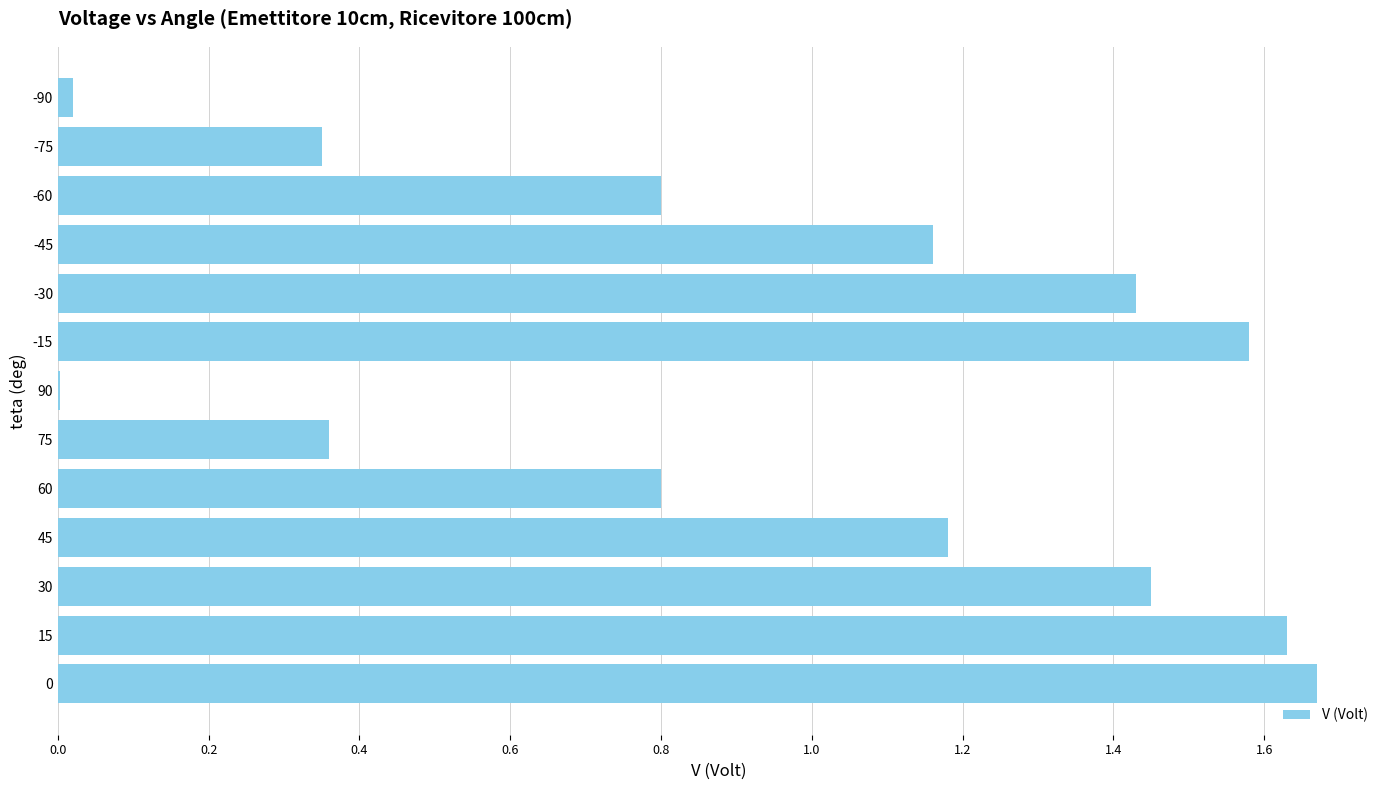

What is the sum of all values?

12.4